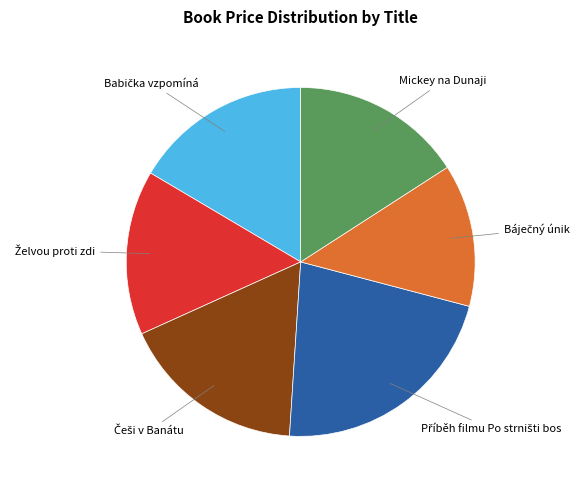

Is there a majority slice in this chart?

No